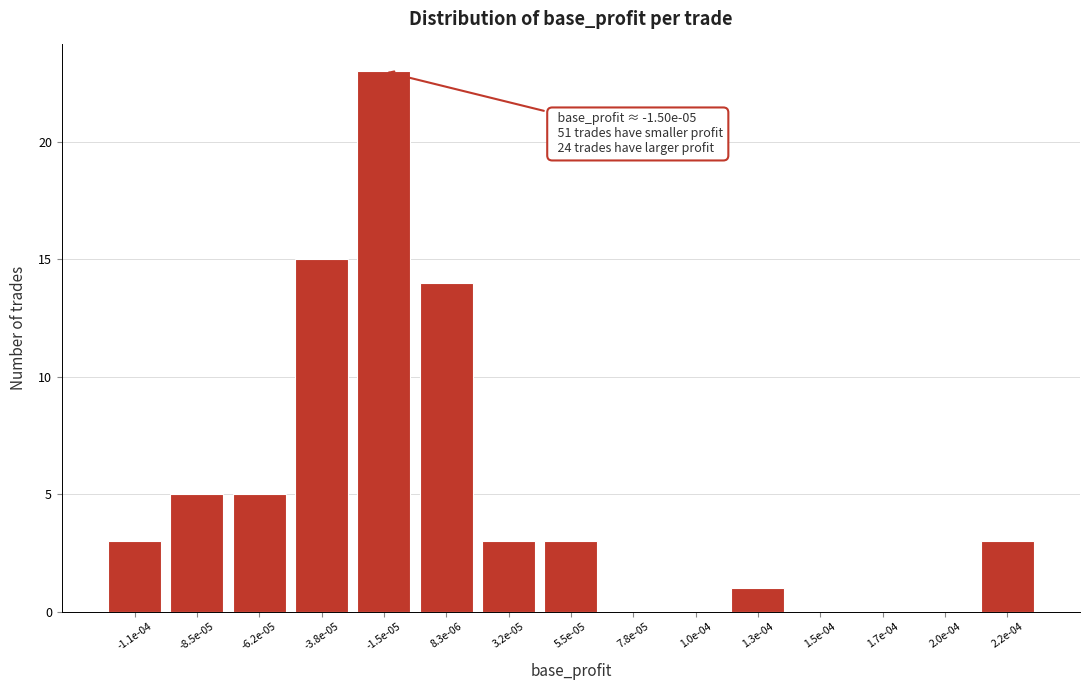

Reading right to left, transcribe all the data shown in this chart.

2.2e-04=3	2.0e-04=0	1.7e-04=0	1.5e-04=0	1.3e-04=1	1.0e-04=0	7.8e-05=0	5.5e-05=3	3.2e-05=3	8.3e-06=14	-1.5e-05=23	-3.8e-05=15	-6.2e-05=5	-8.5e-05=5	-1.1e-04=3